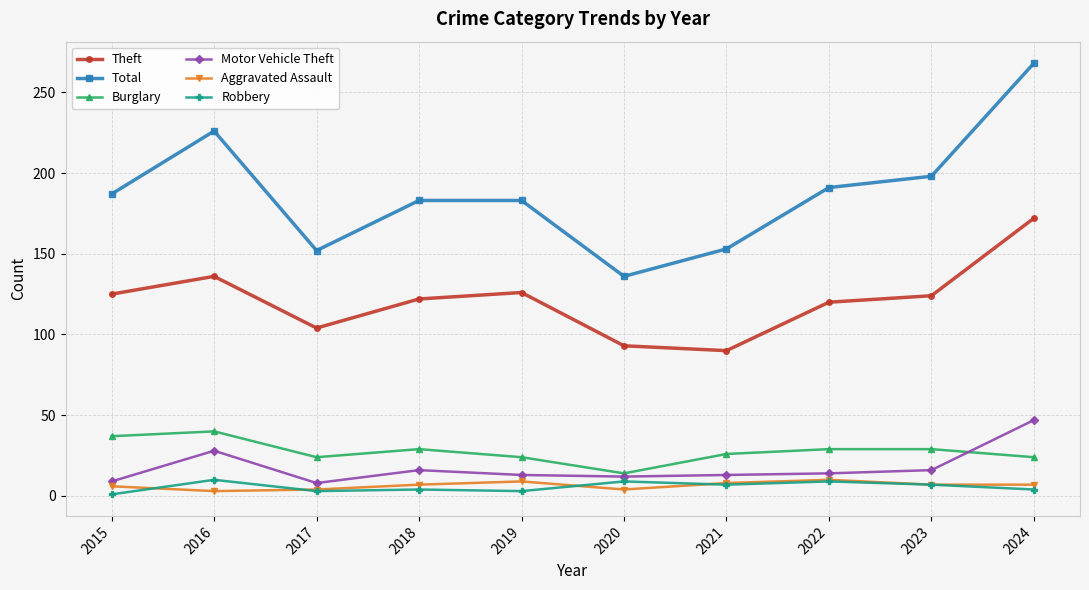

What is the difference between the highest and lowest values at 2022?

182